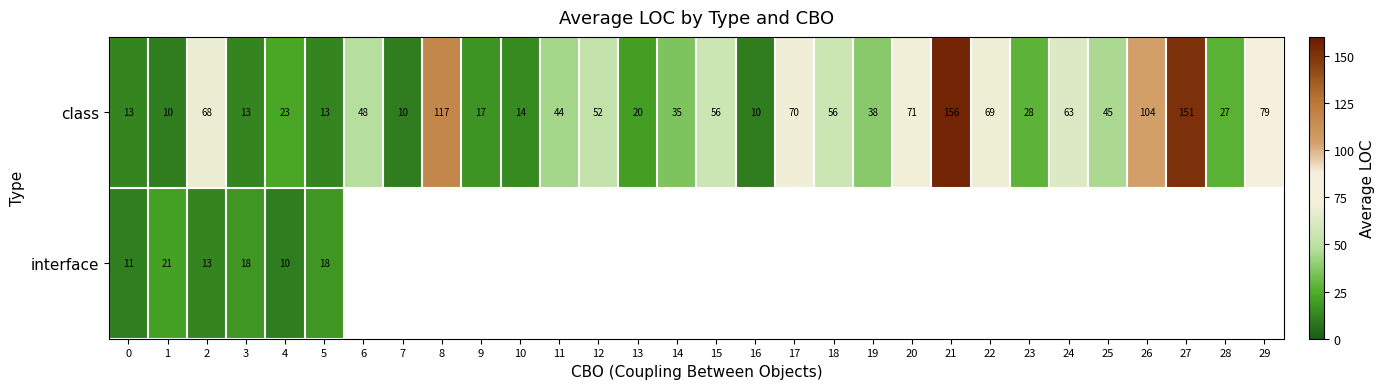

The interface series shows 11 at 0. True or false?

True